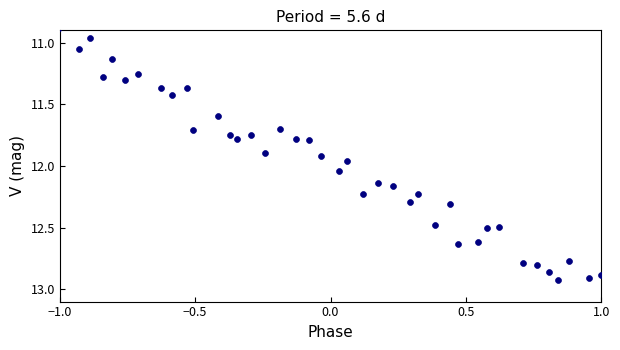

What is the range of X values (max minus min)?

2.0